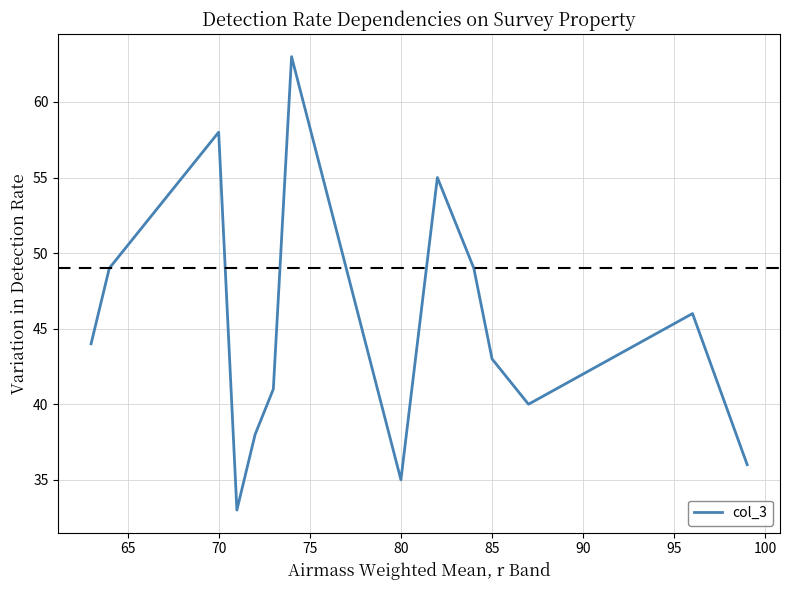

What is the difference between the maximum and minimum values?

30